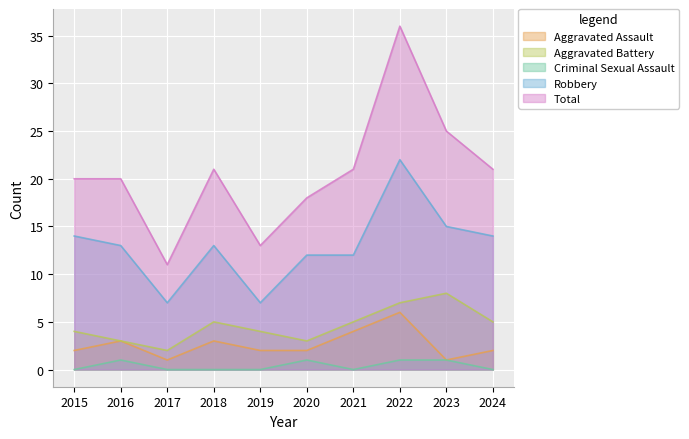

How many lines are shown in the chart?

5